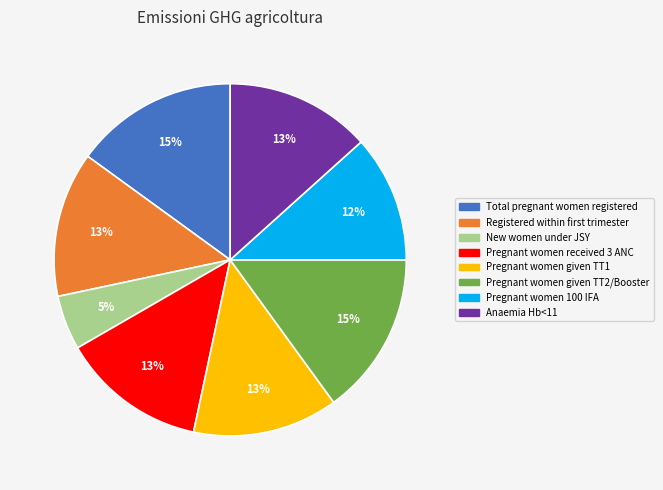

How many segments does this pie chart have?

8